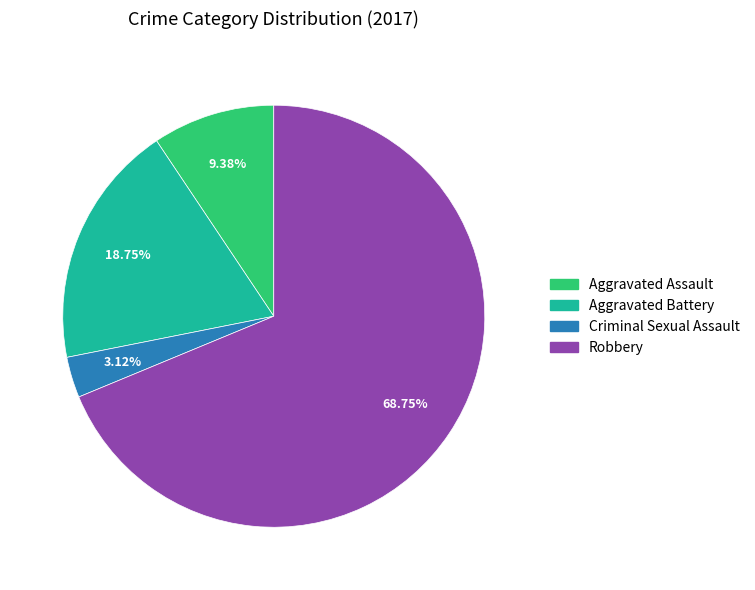

The Robbery slice represents 69% of the pie. True or false?

True